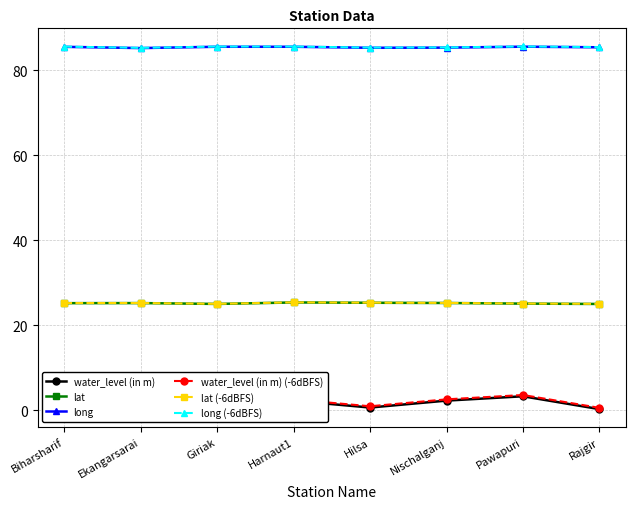

Which has a higher value, Pawapuri or Hilsa?

Pawapuri